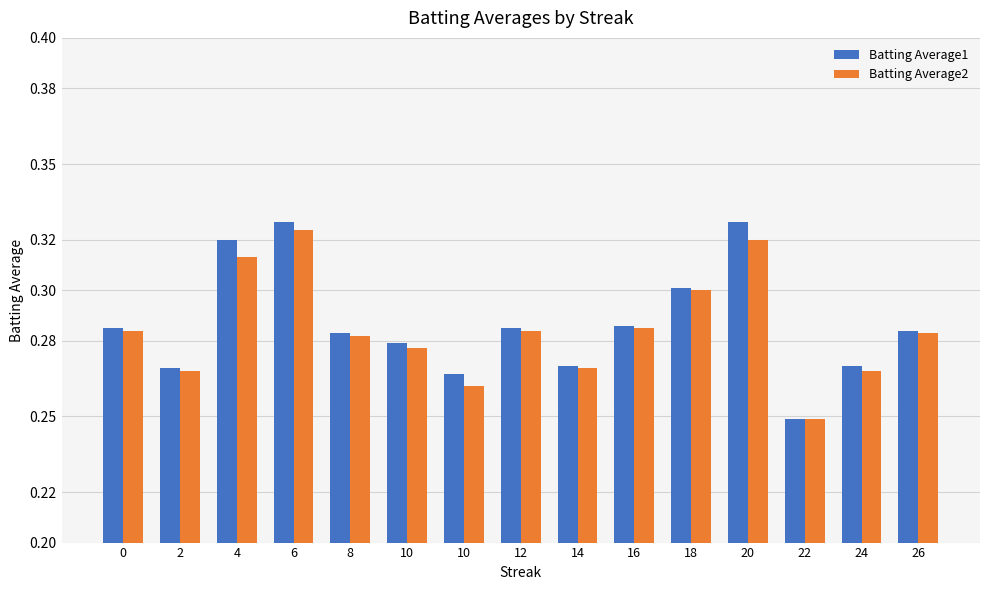

At how many categories does at least one series exceed 0?

15